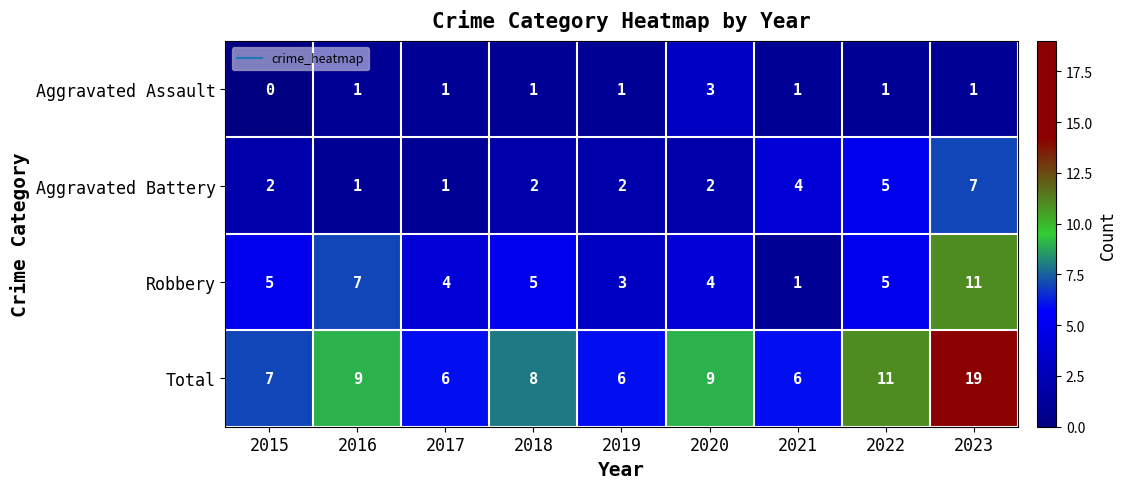

Which series has the widest spread of values?

Total